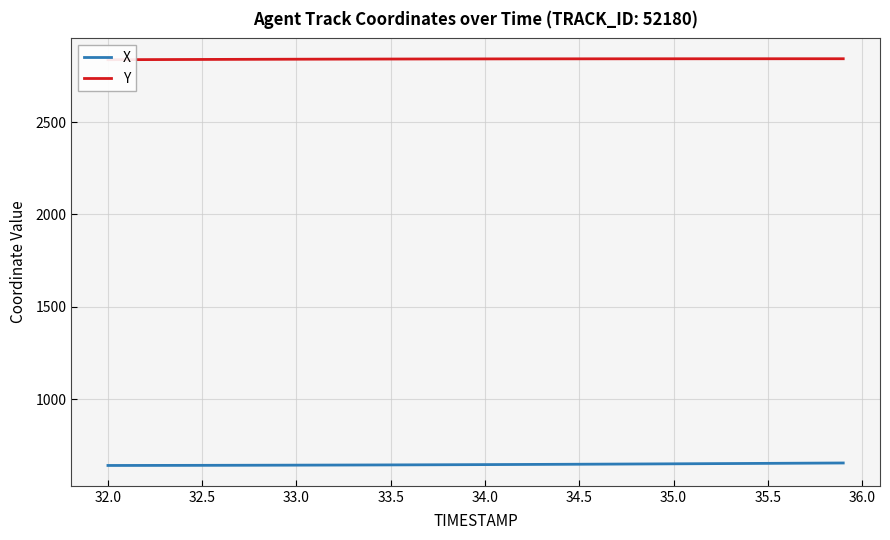

Is it true that X equals 399.3 at 34.0?

False